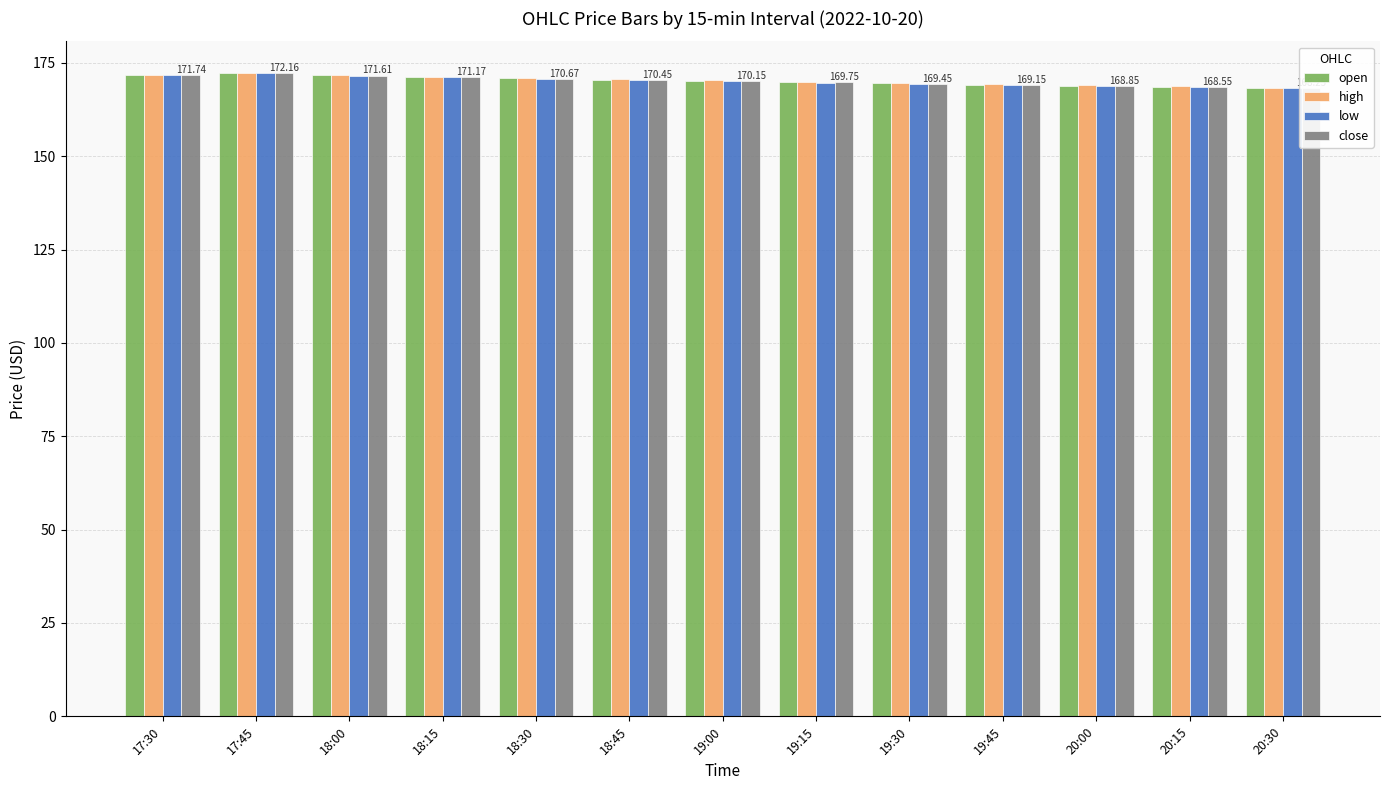

Reading left to right, list all the values displayed in this chart.

open: 171.7	172.2	171.6	171.2	170.9	170.5	170.2	169.8	169.5	169.2	168.9	168.6	168.3
high: 171.7	172.2	171.6	171.2	171.0	170.6	170.3	169.9	169.6	169.3	169.0	168.7	168.4
low: 171.7	172.2	171.6	171.2	170.7	170.4	170.1	169.7	169.4	169.1	168.8	168.5	168.2
close: 171.7	172.2	171.6	171.2	170.7	170.4	170.2	169.8	169.4	169.2	168.8	168.6	168.2